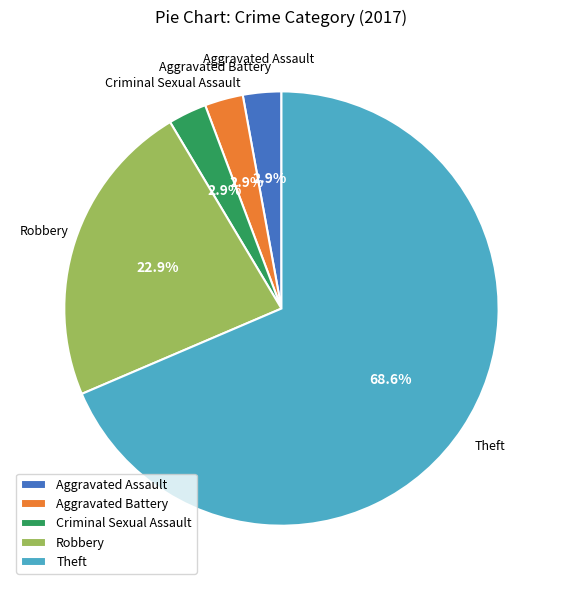

What percentage do Robbery and Aggravated Assault together represent?

25.7%